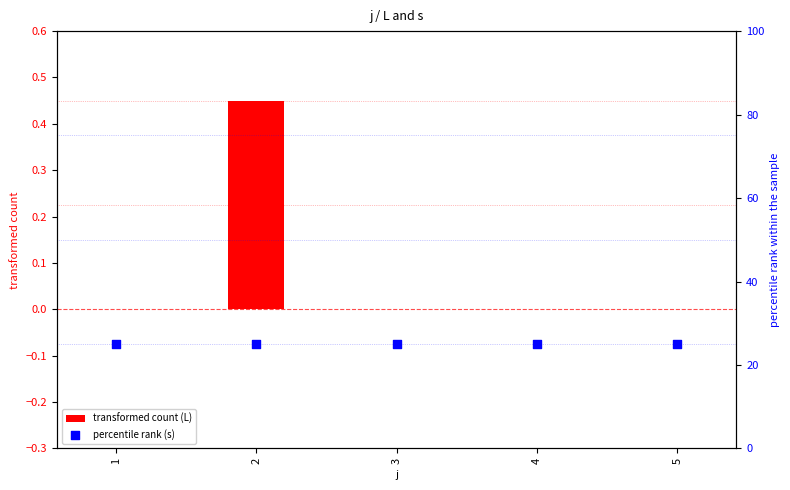

Which series reaches the maximum Y coordinate?

percentile rank (s)